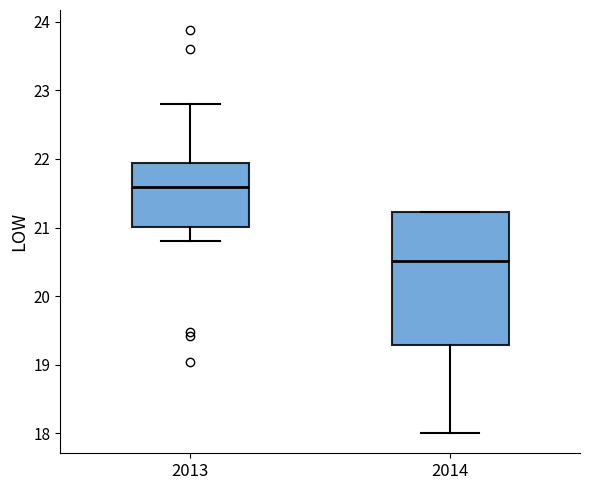

Reading left to right, read every box against the y-axis: the position of its median line, the range the box covers, and the ends of its whiskers. The values are not printed on the chart, so give them approximately, as read against the axis.

2013: median 21.6, box 21.0 to 21.9, whiskers 20.8 to 22.8
2014: median 20.5, box 19.3 to 21.2, whiskers 18.0 to 21.2